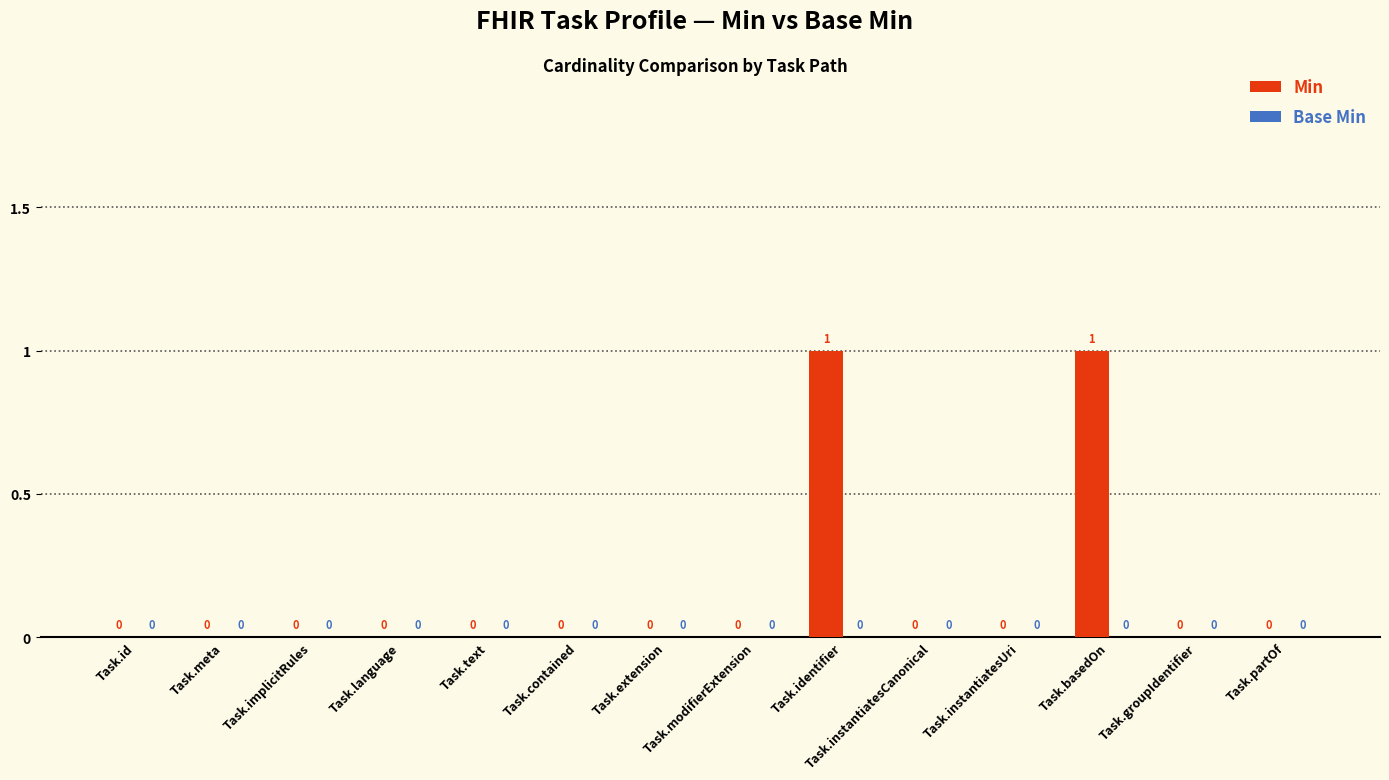

The value at Task.extension is 0. True or false?

True